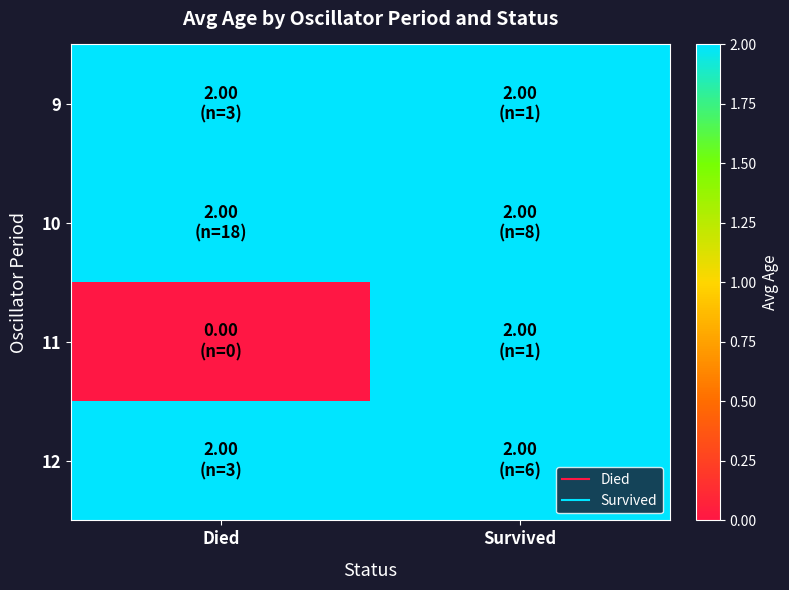

What is the total value across all series at Died?

6